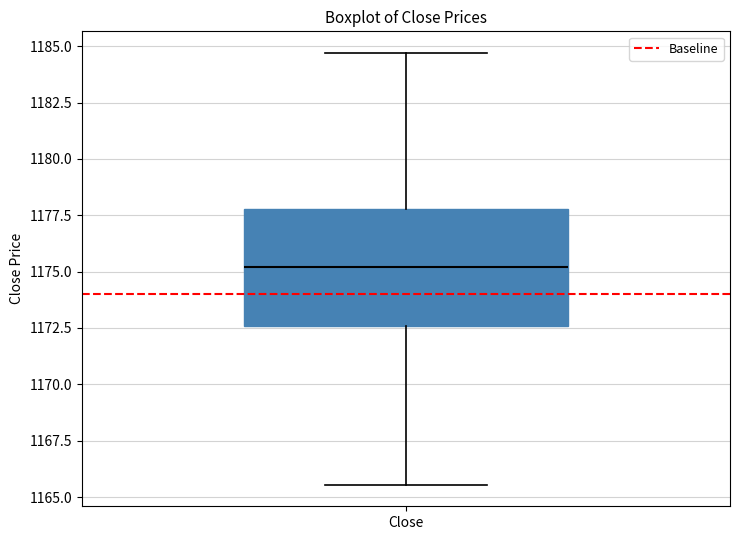

Where is the lower edge of the box for Close on the y-axis? The values are not printed on the chart, so give them approximately, as read against the axis.

1172.5